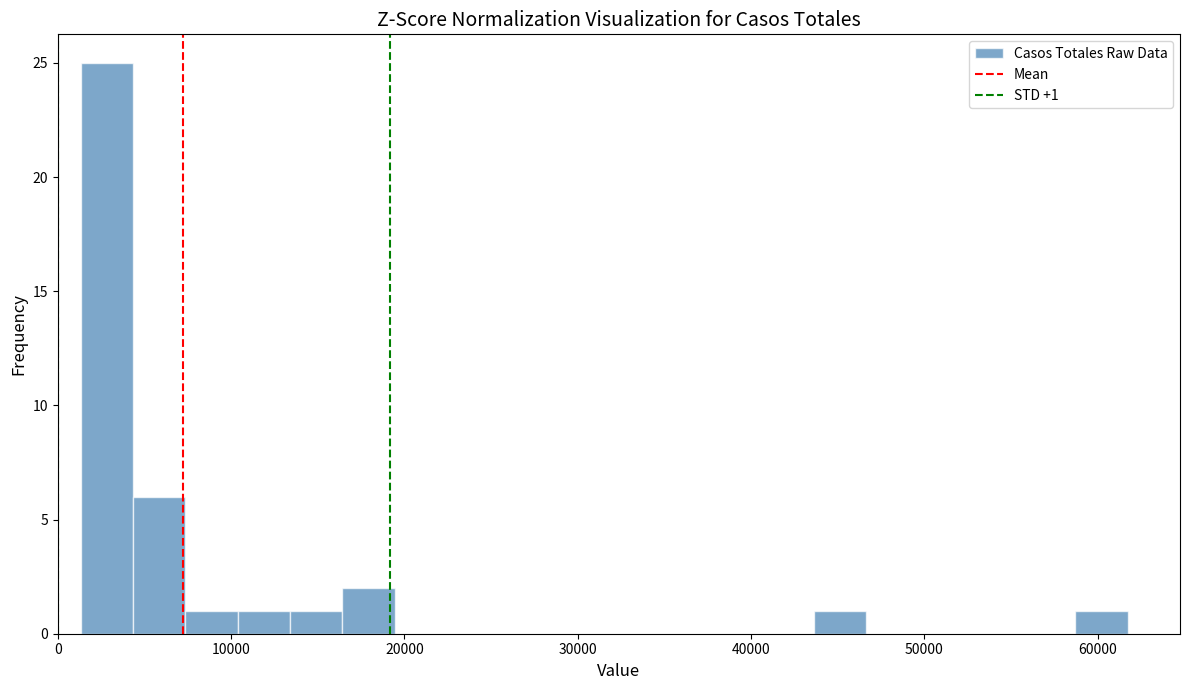

Around what value on the x-axis is the tallest bar? Give the approximate position of its centre, as read against the axis.

3000